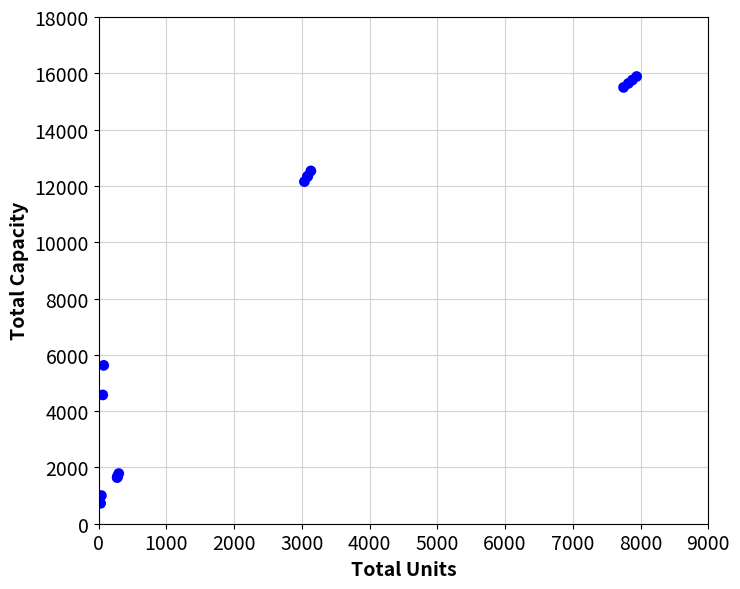

What Y value in the scatter plot is closest to 8305?

5625